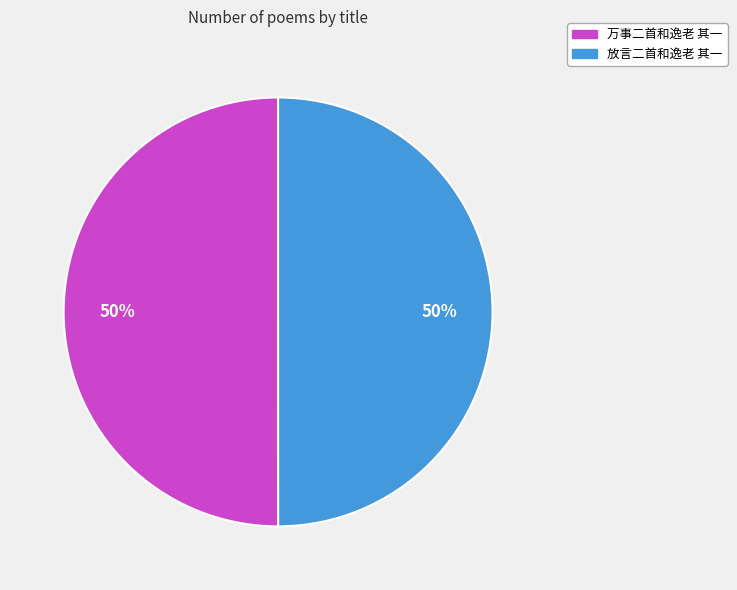

Is the sum of 万事二首和逸老 其一 and 放言二首和逸老 其一 greater than half?

Yes